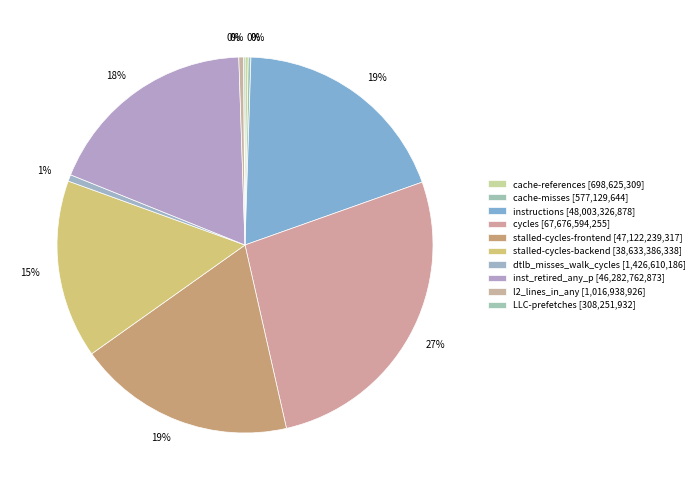

The stalled-cycles-backend slice represents 15% of the pie. True or false?

True